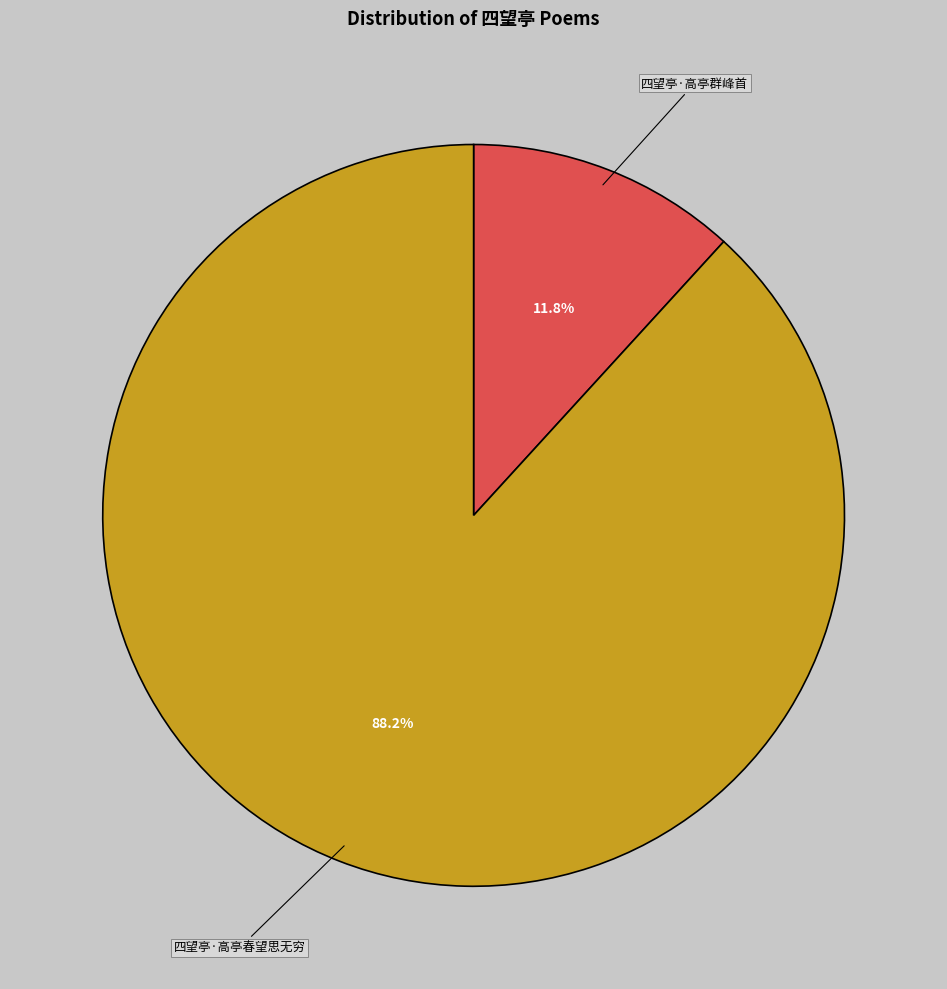

True or false: 四望亭·高亭群峰首 accounts for 12% of the total.

True